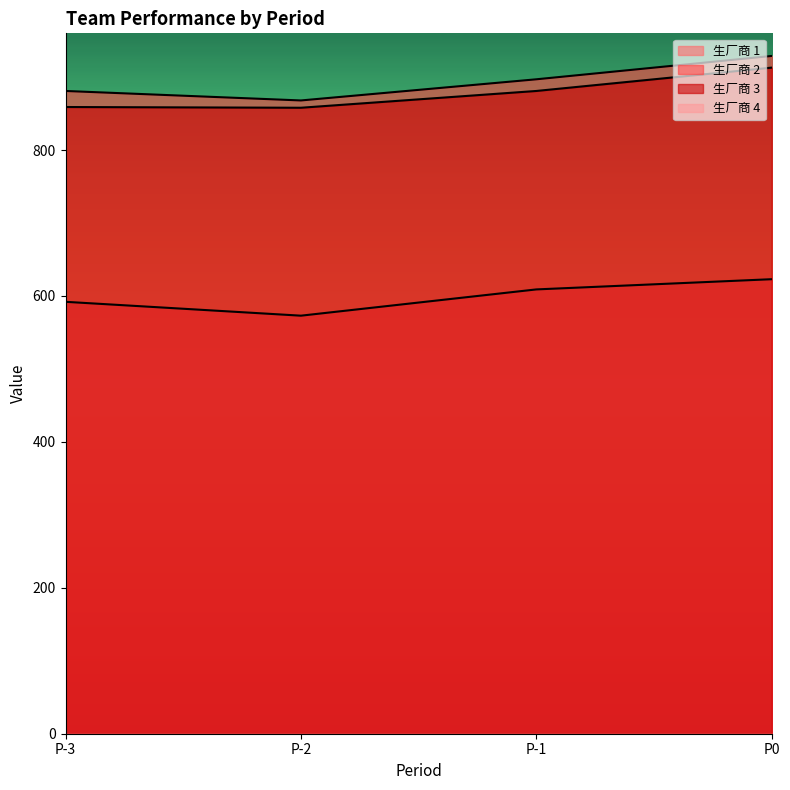

Is it true that 生厂商 2 equals 1246 at P-1?

False